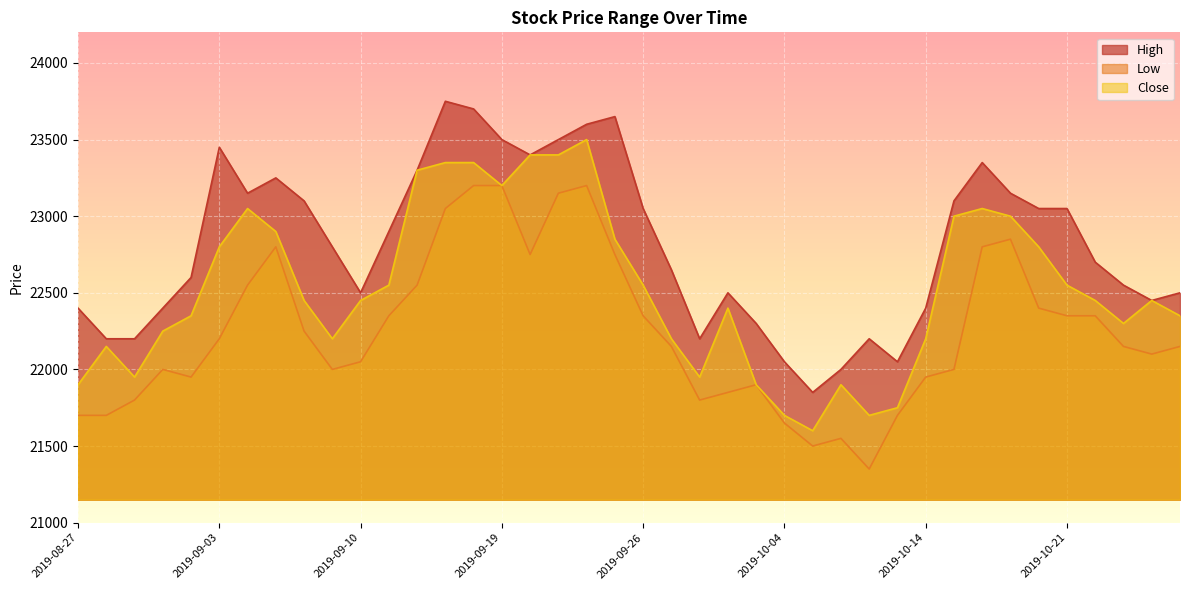

Which series changed the most between 2019-08-27 and 2019-10-22?

Low